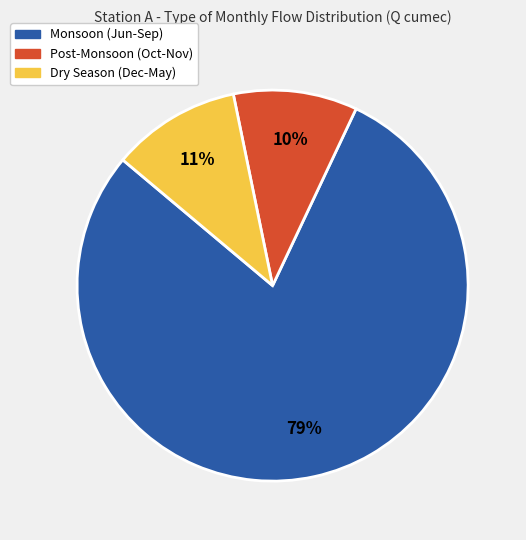

To the nearest percent, what is the difference between the largest and smallest slice percentages?

69%